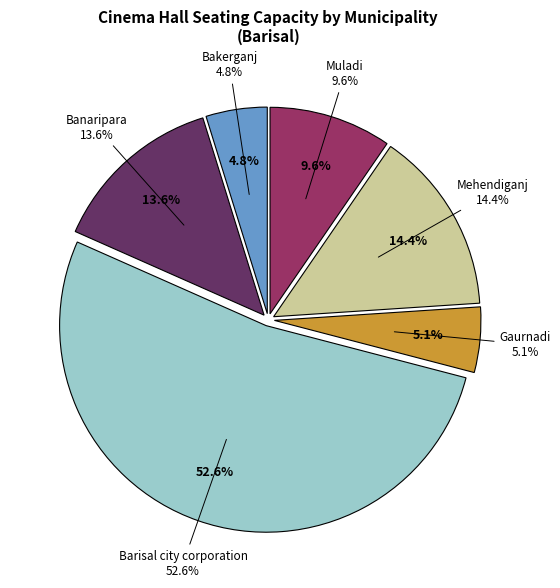

Which slice is the smallest?

Bakerganj